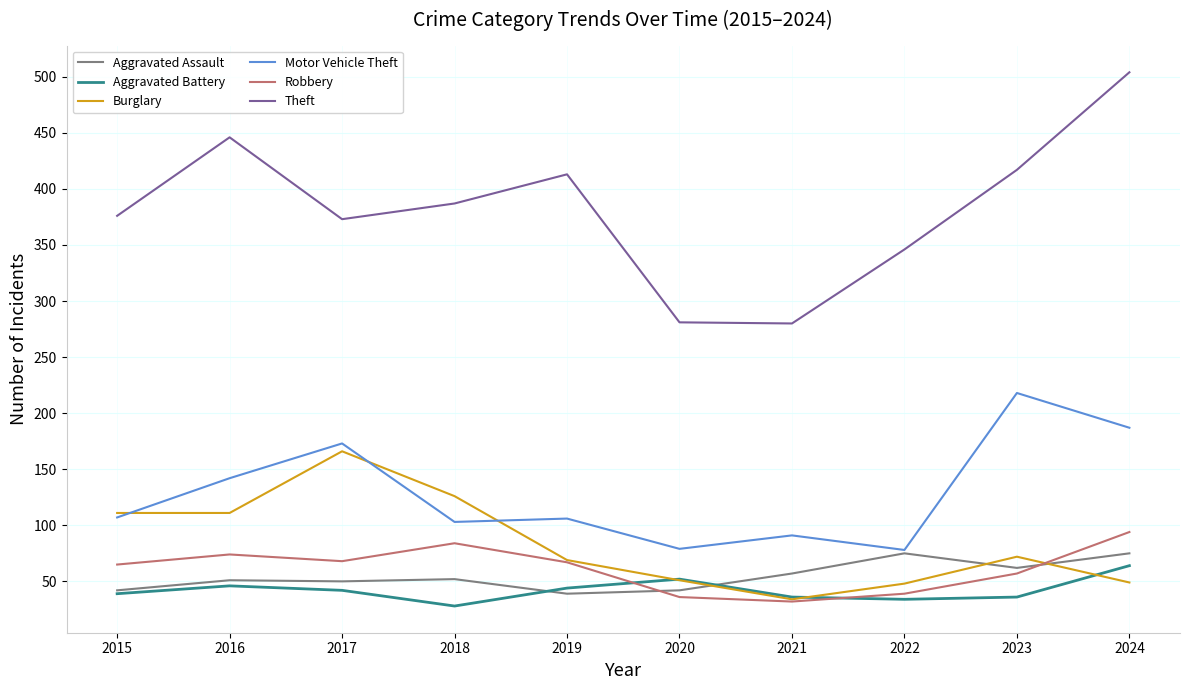

Read the Theft value at 2015, to the nearest 5.

375